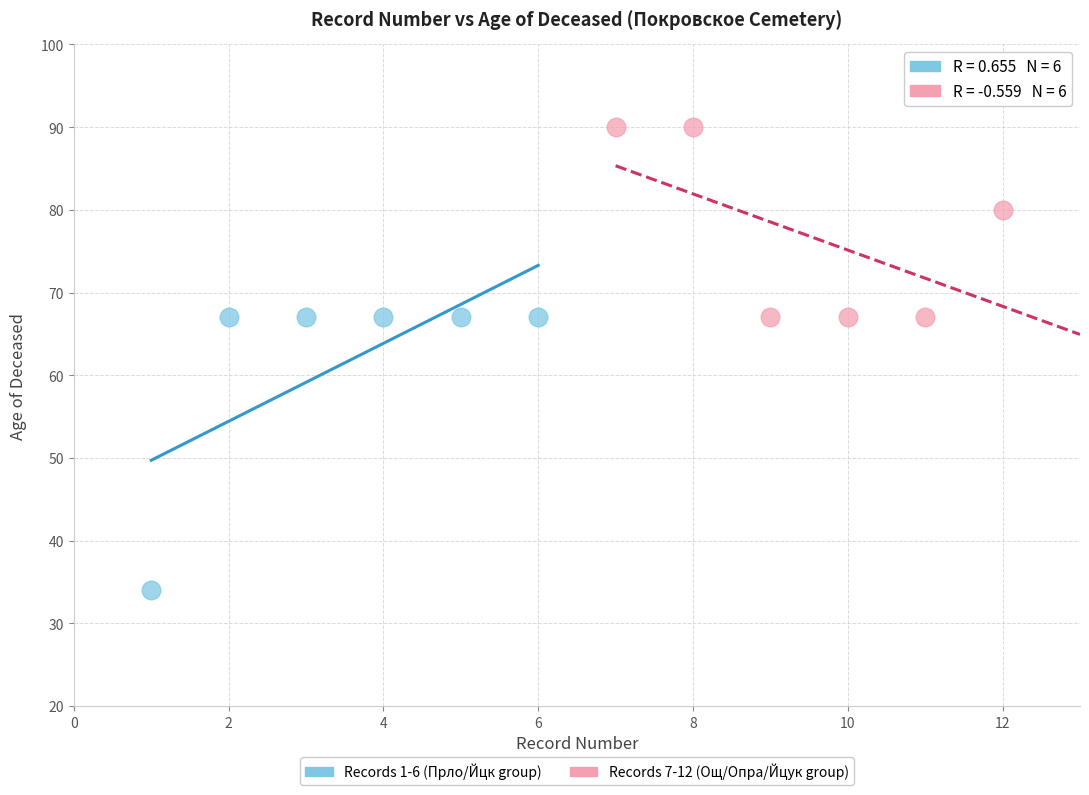

Which series contains the highest Y value?

Records 7-12 (Ощ/Опра/Йцук group)